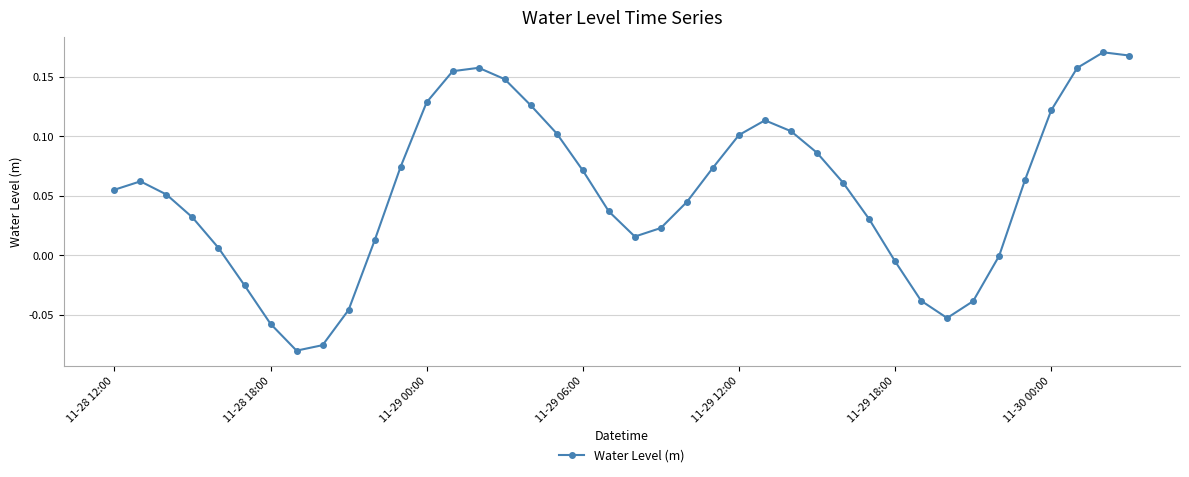

How many interior local valleys (lower than both neighbors) does the data have?

3